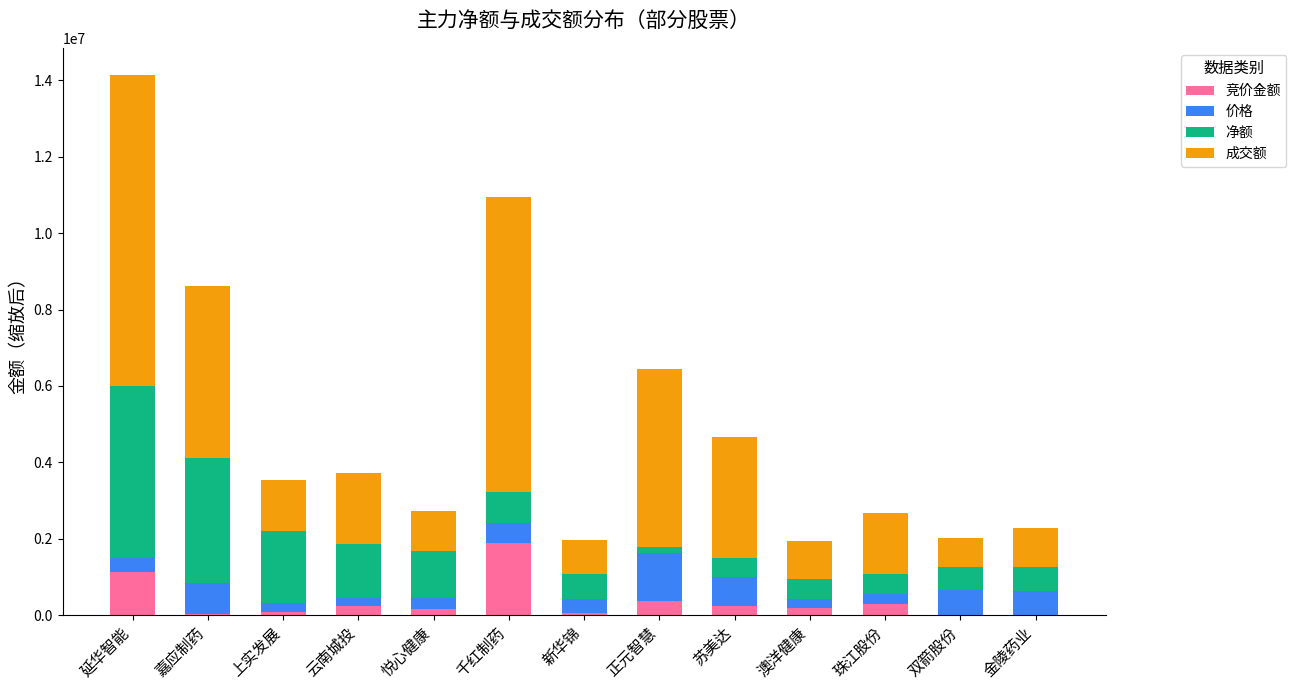

At which category is the sum across all series the highest?

延华智能